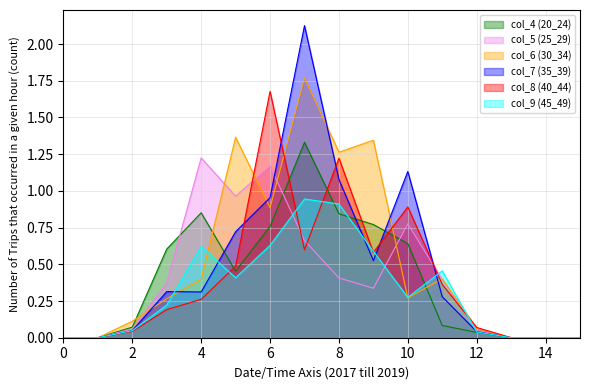

How many intersections are there between col_6 (30_34) and col_8 (40_44)?

5